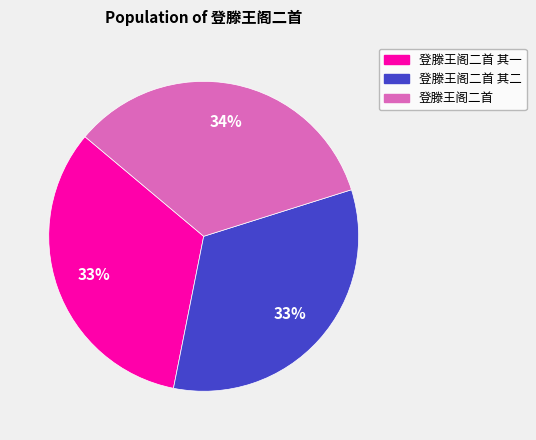

To the nearest percent, what is the average slice percentage?

33%